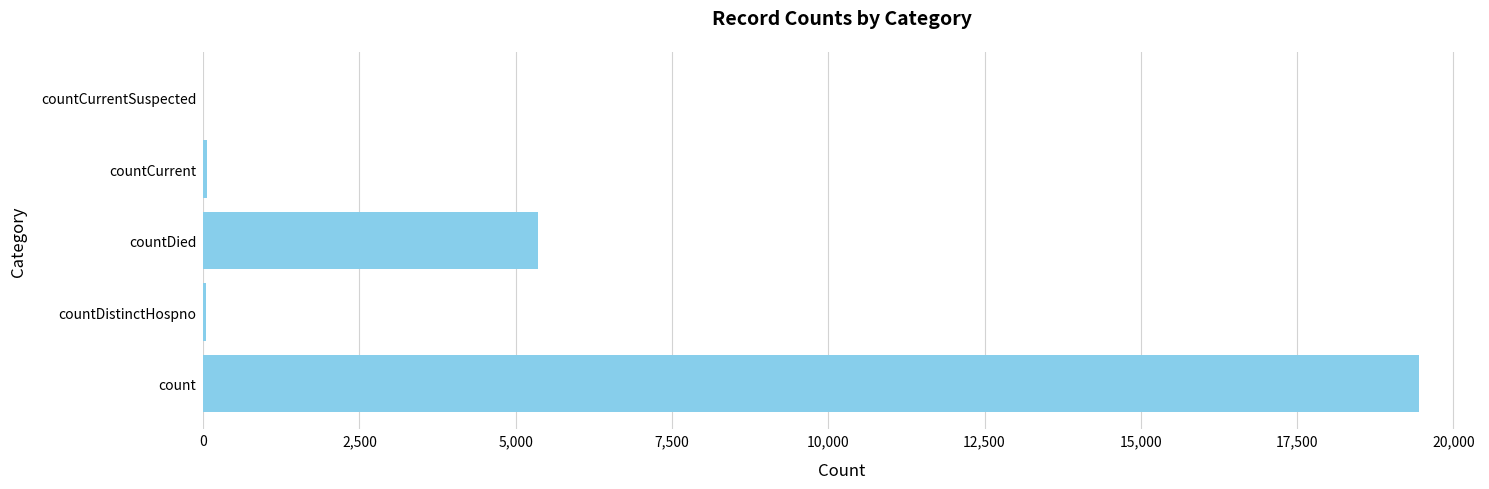

The value at count is 6336. True or false?

False